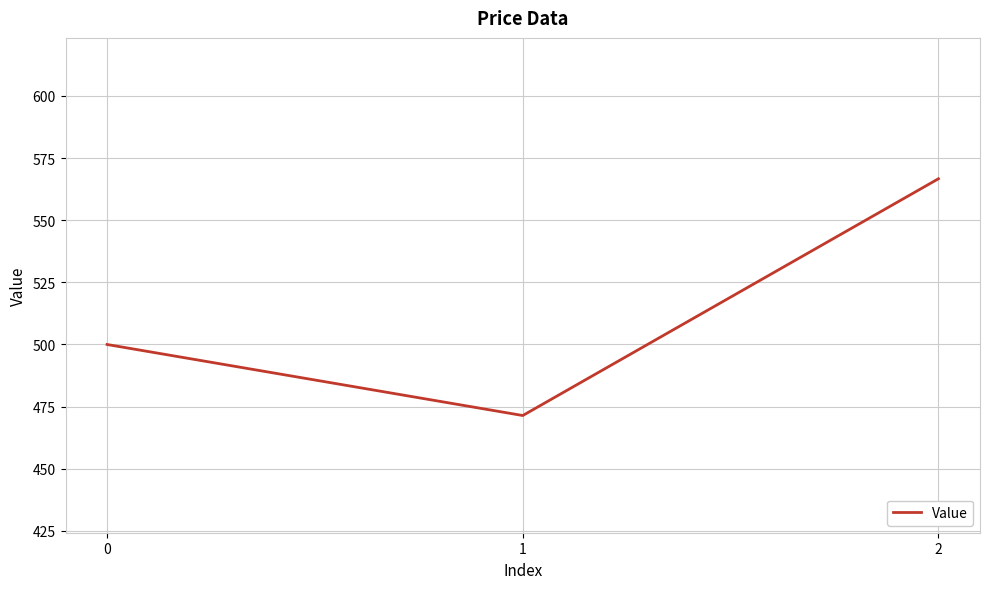

Is this an area chart (filled region under the line)?

No